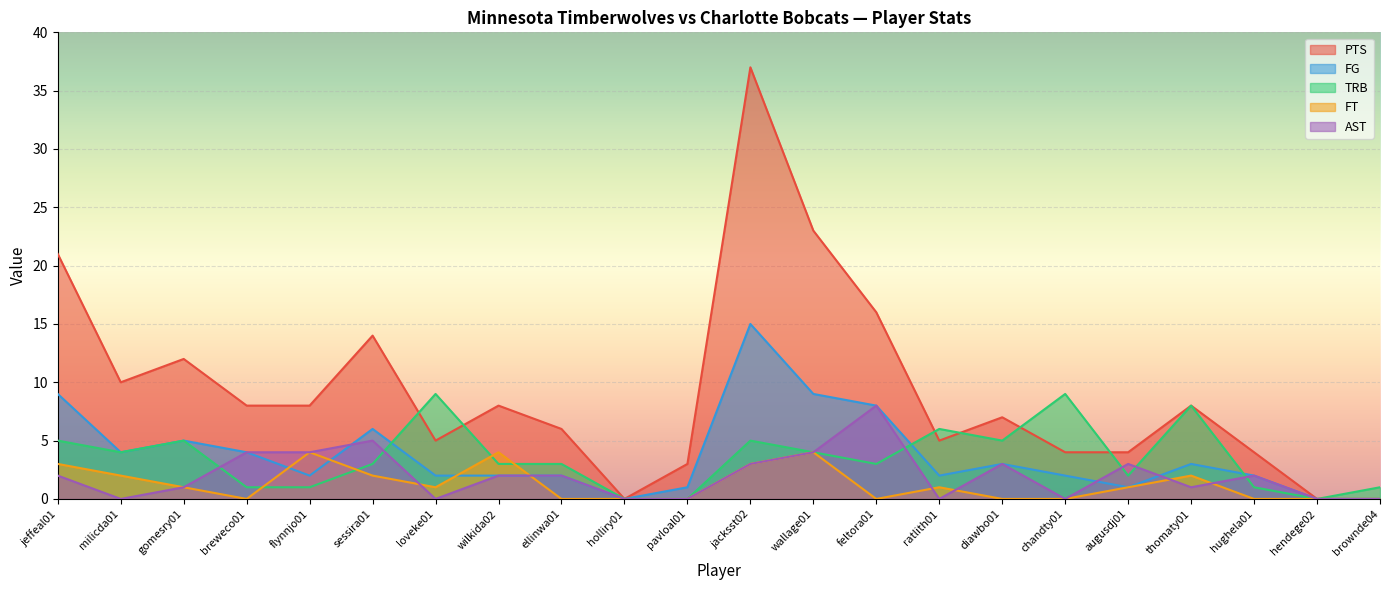

What is the maximum value for TRB?

9